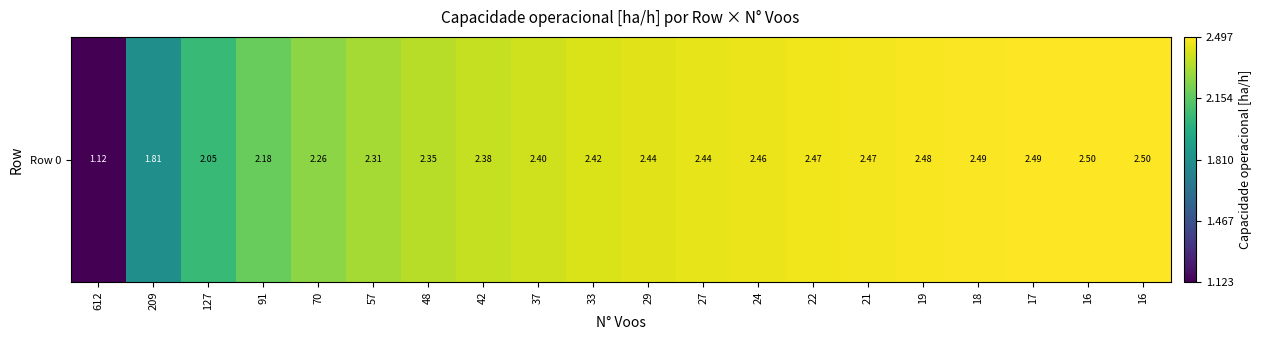

Rank the categories by value from lowest to highest.

612, 209, 127, 91, 70, 57, 48, 42, 37, 33, 29, 27, 24, 22, 21, 19, 18, 17, 16, 16